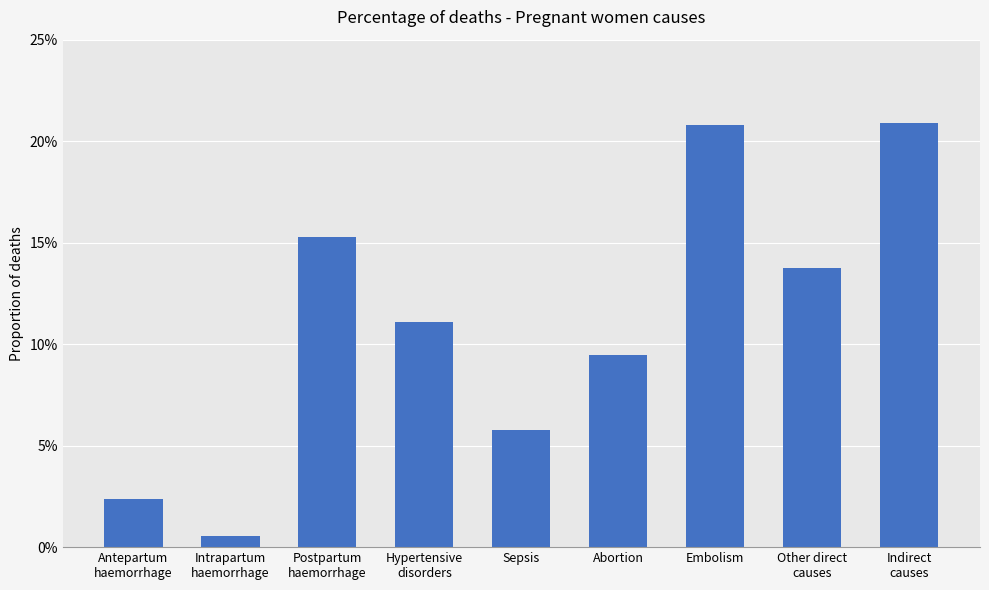

What is the greatest value displayed?

0.2